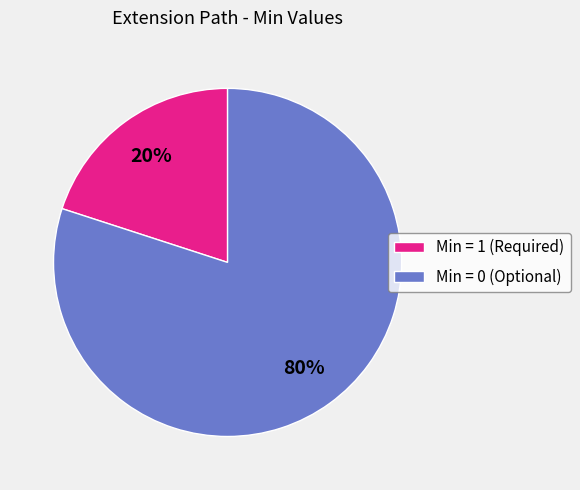

What is the smallest slice in the pie chart?

Min = 1 (Required)